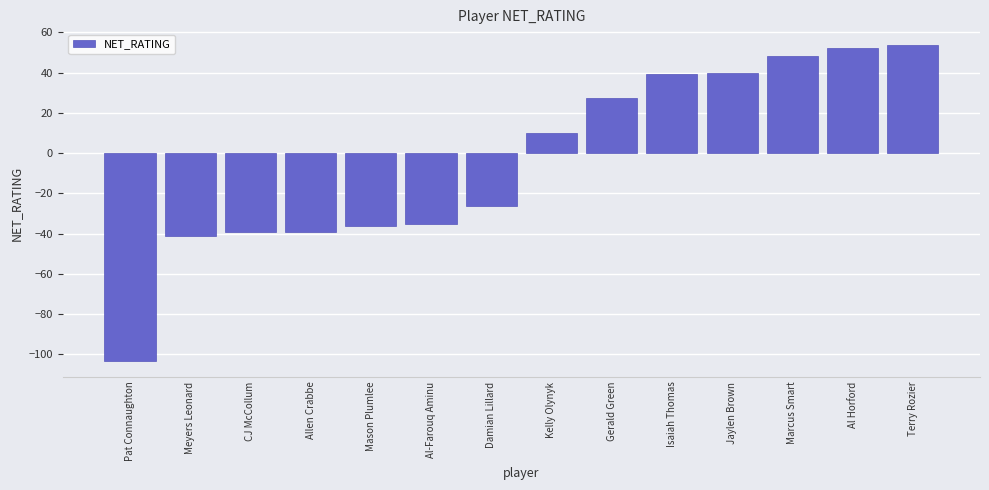

The chart shows a value of -41.2 at Meyers Leonard. True or false?

True